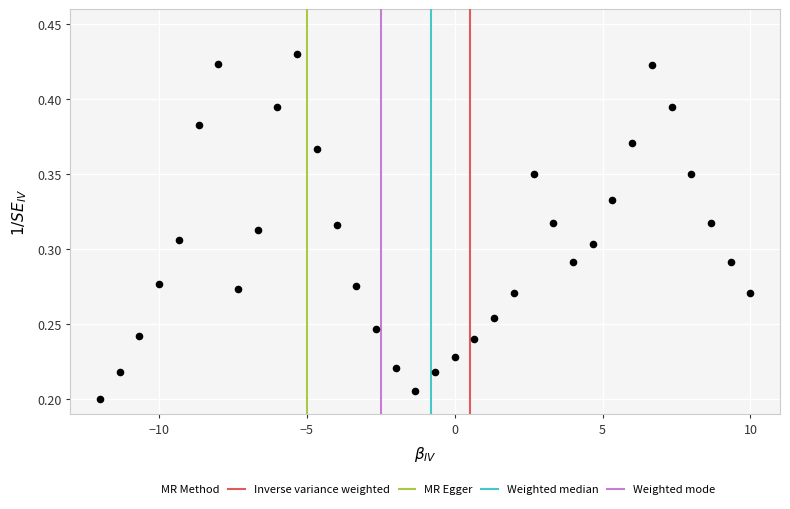

What is the range of X values (max minus min)?

22.0